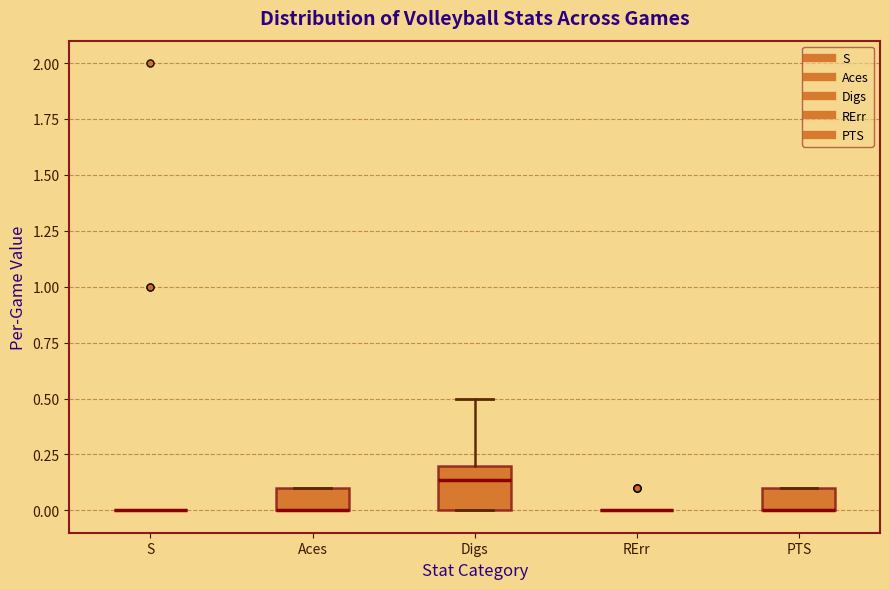

Reading left to right, read every box against the y-axis: the position of its median line, the range the box covers, and the ends of its whiskers. The values are not printed on the chart, so give them approximately, as read against the axis.

S: box collapsed to a line at 0.00, whiskers 0.00 to 0.00
Aces: median 0.00 (drawn on the box's lower edge), box 0.00 to 0.10, whiskers 0.00 to 0.10
Digs: median 0.15, box 0.00 to 0.20, whiskers 0.00 to 0.50
RErr: box collapsed to a line at 0.00, whiskers 0.00 to 0.00
PTS: median 0.00 (drawn on the box's lower edge), box 0.00 to 0.10, whiskers 0.00 to 0.10